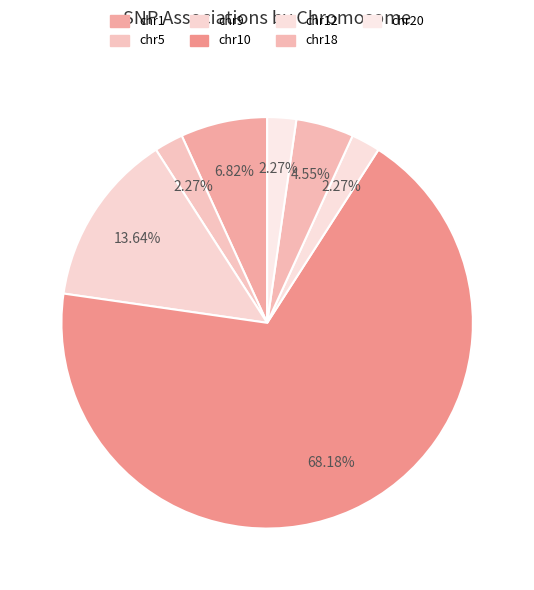

Count the number of slices in the pie.

7